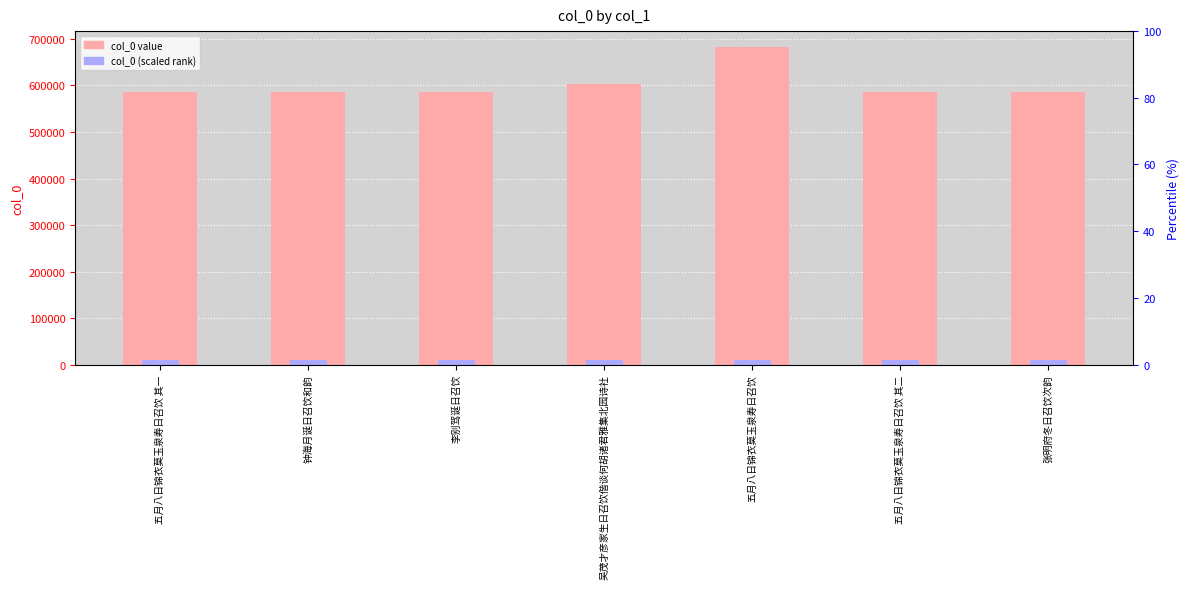

What is the average value of the col_0 series?

602365.1